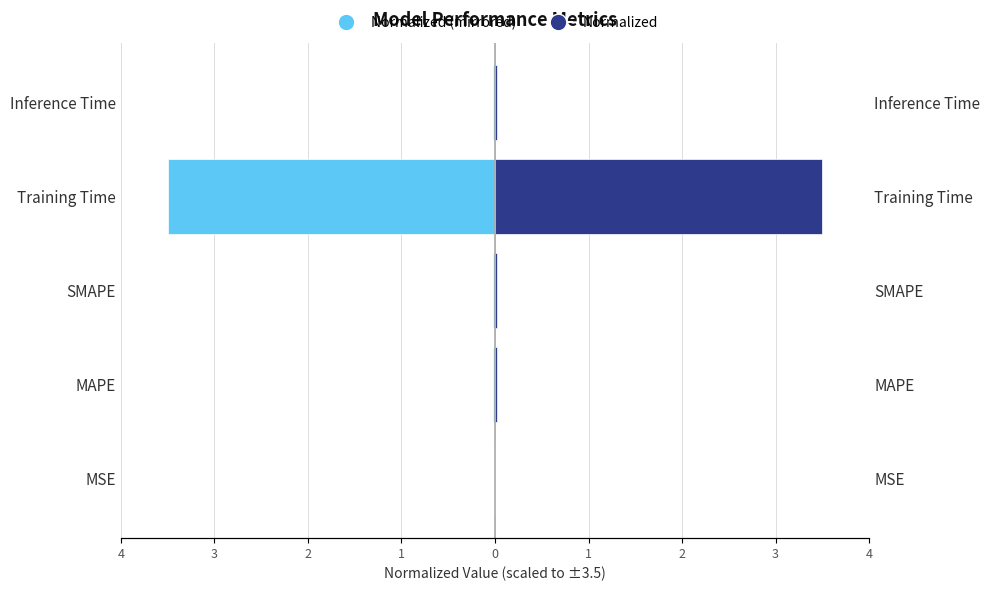

Is it true that Normalized equals 0.0 at MSE?

False